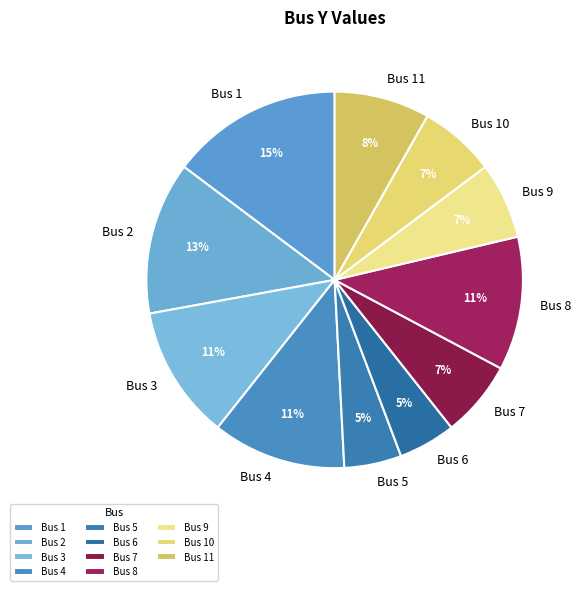

Does Bus 5 represent more than half of the total?

No